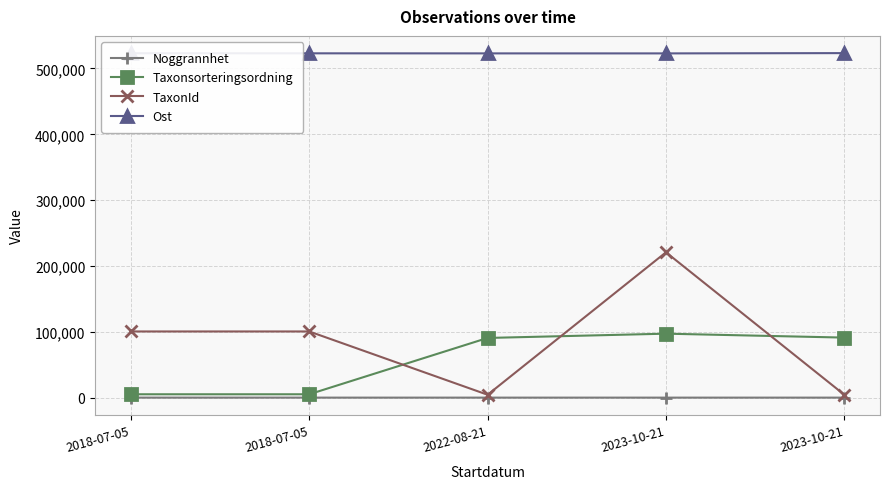

The value of Taxonsorteringsordning at 2023-10-21 is 91205. True or false?

True